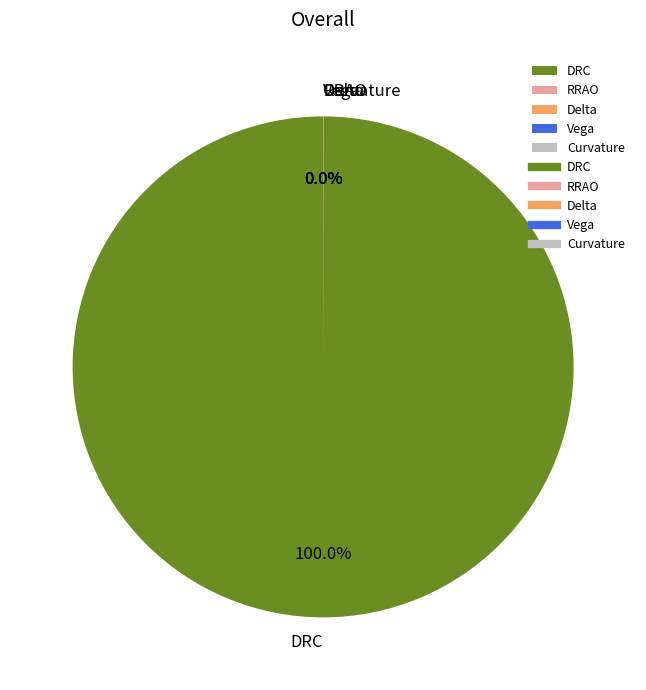

Does any single category account for the majority?

Yes